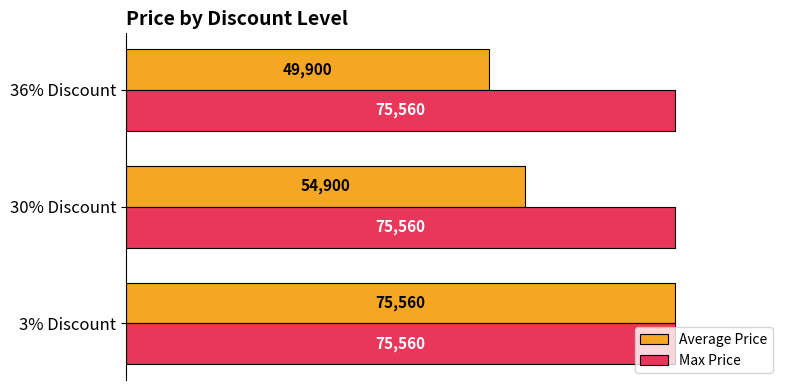

The value of Average Price at 30% Discount is 17702. True or false?

False